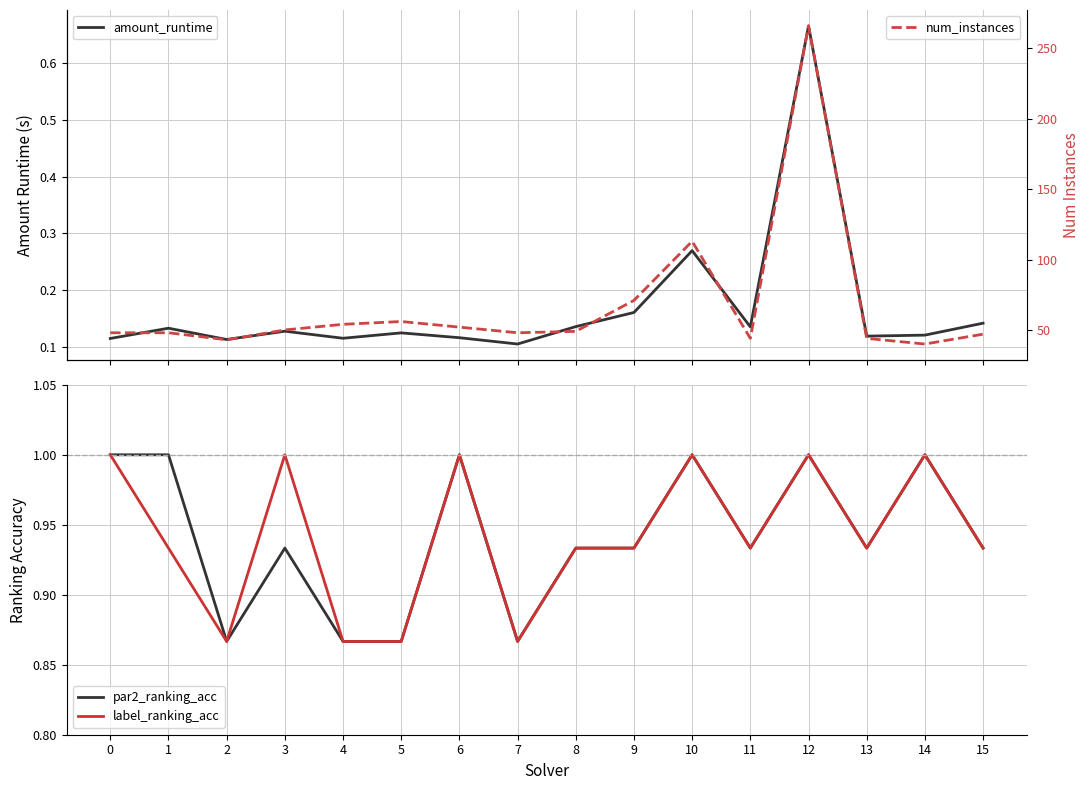

What is the total value across all series at 11?

46.0